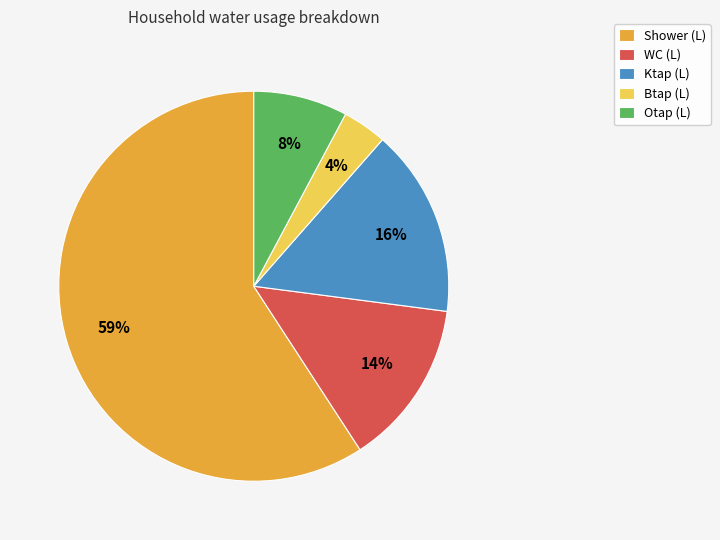

Combined, do Btap (L) and Ktap (L) account for over 50%?

No